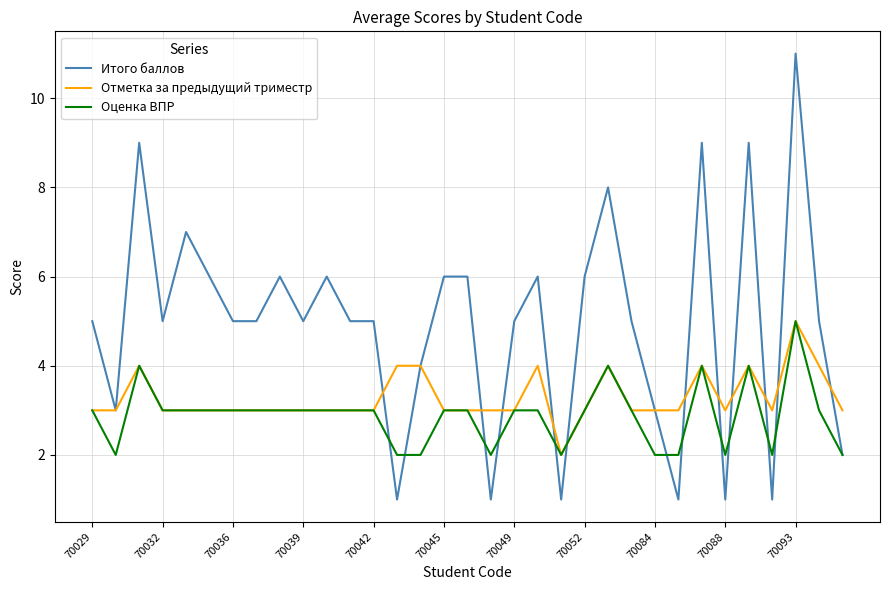

Count the Оценка ВПР values in the range 2 to 3.

28